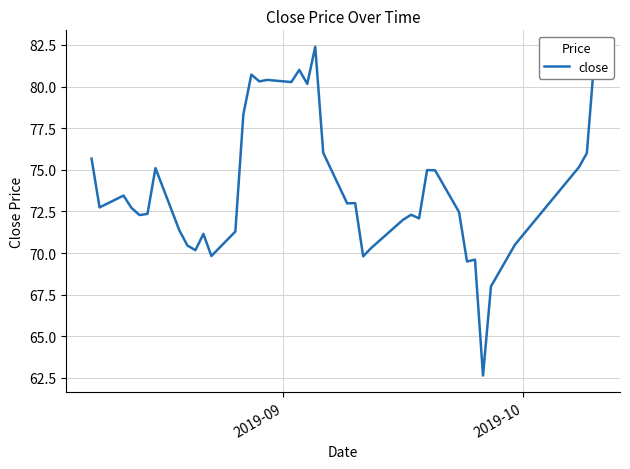

What is the minimum value shown in the chart?

62.6